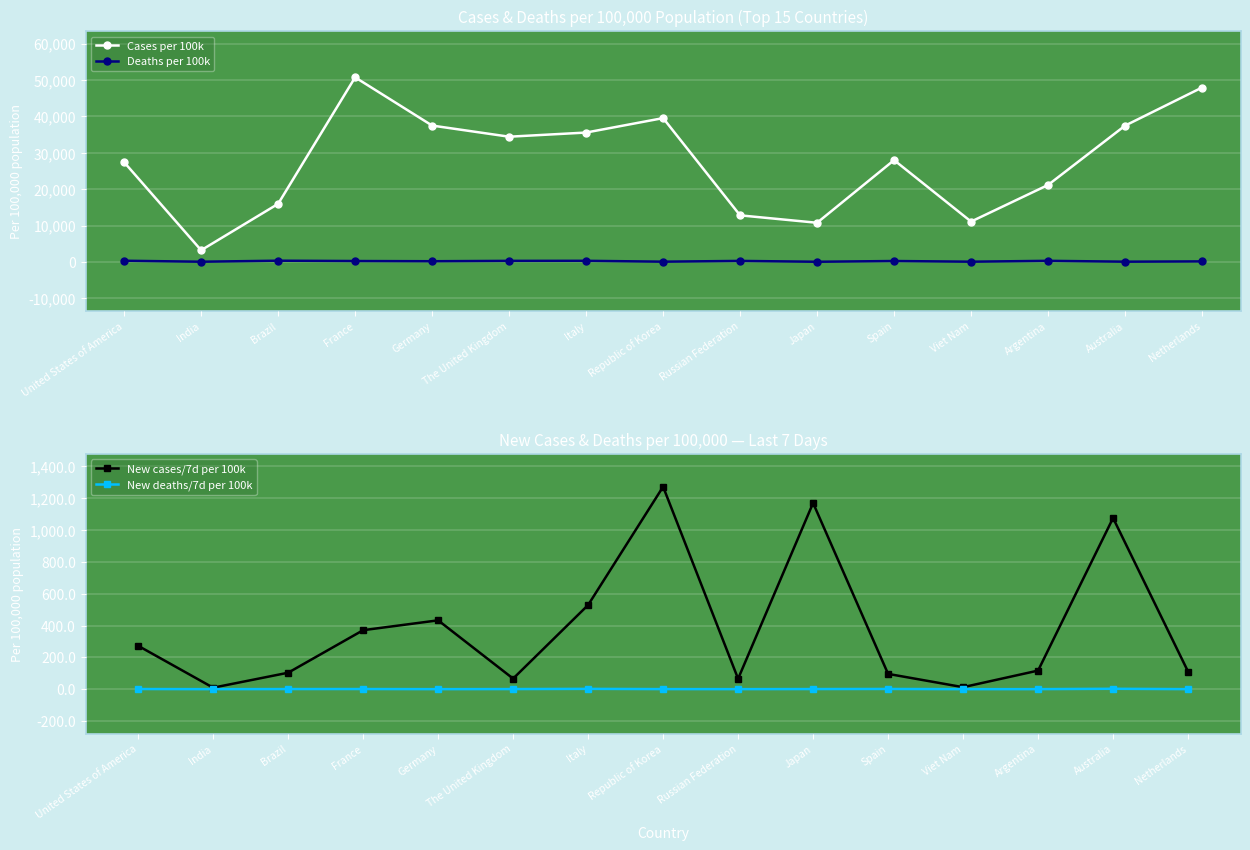

Which category has the lowest value in the Cases per 100k series?

India